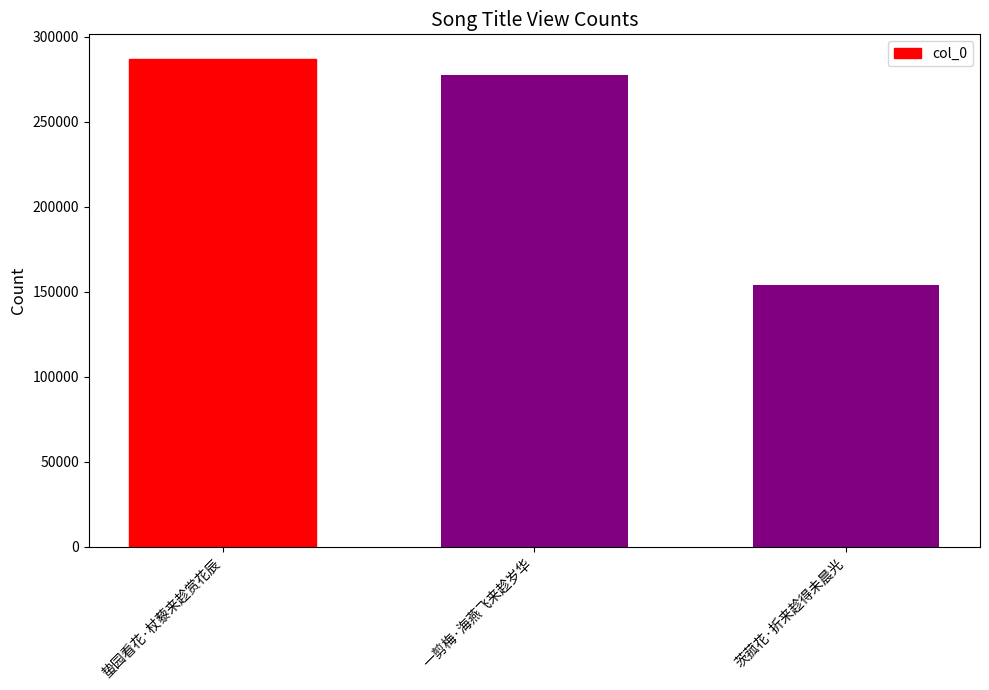

What is the approximate value at 一剪梅·海燕飞来趁岁华, to the nearest 100?

277600